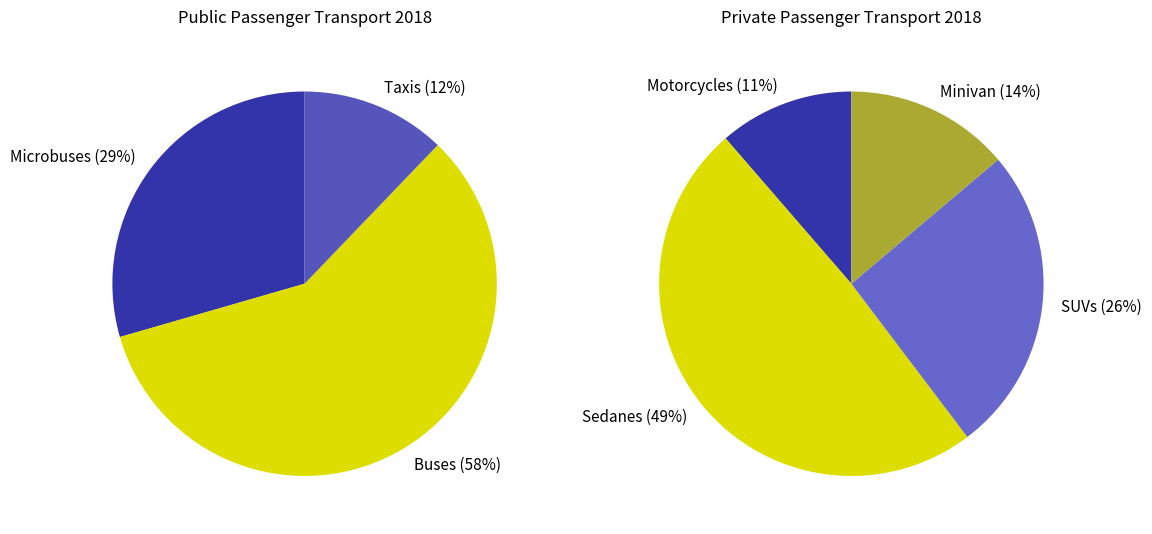

Which slice is the smallest?

Taxis